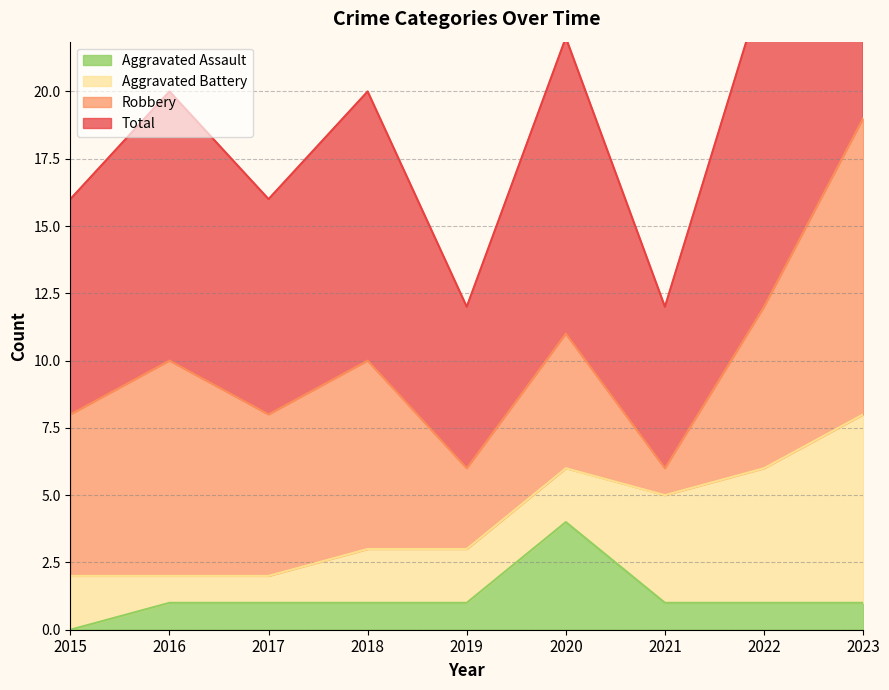

Where does the Total series first go above 10?

2020